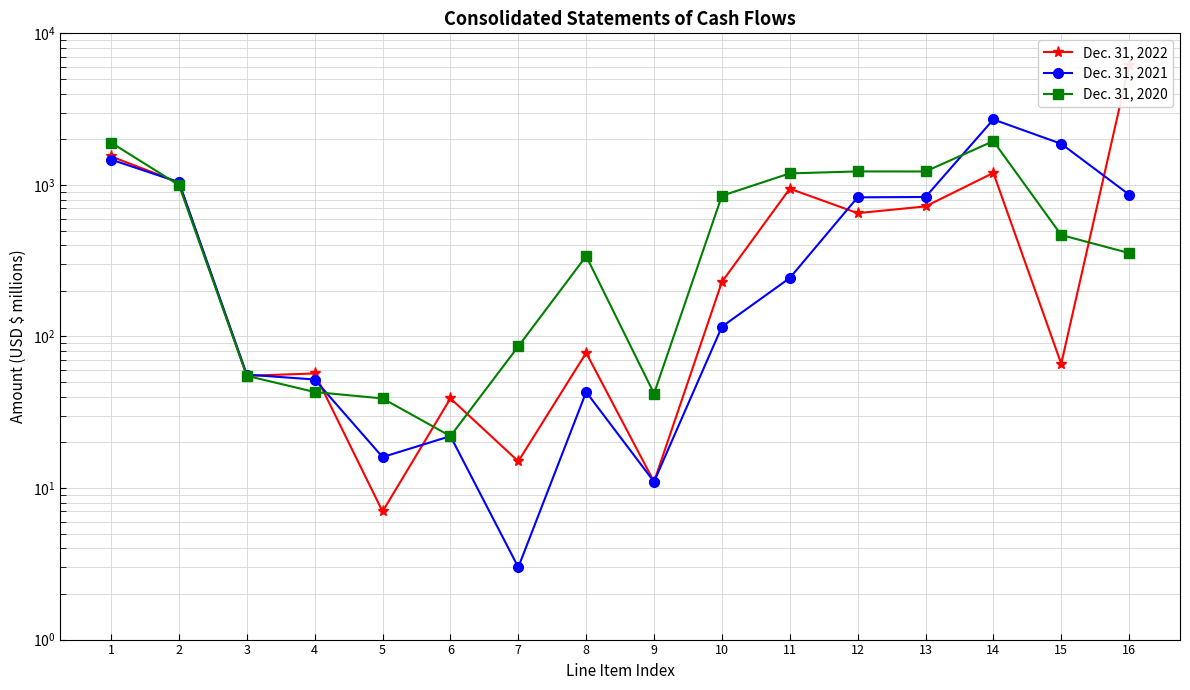

Which category has the highest value across all series?

16